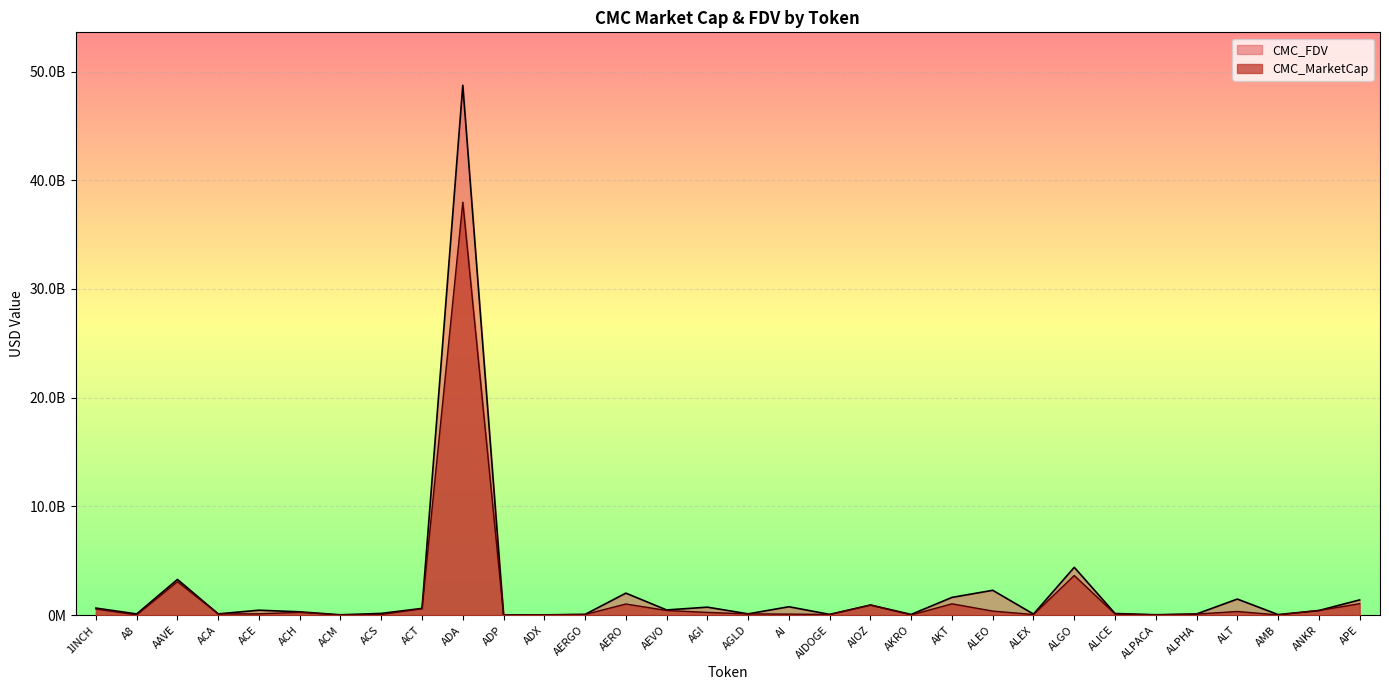

Where is CMC_FDV nearest to the value 24374527193?

ALGO